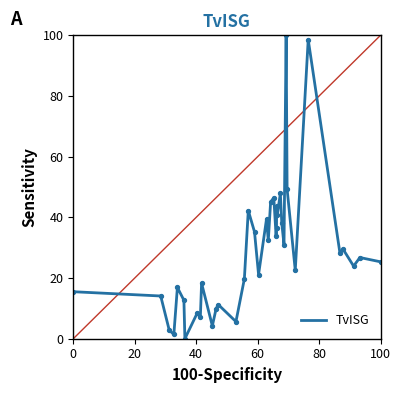

What is the maximum value shown in the chart?

100.0